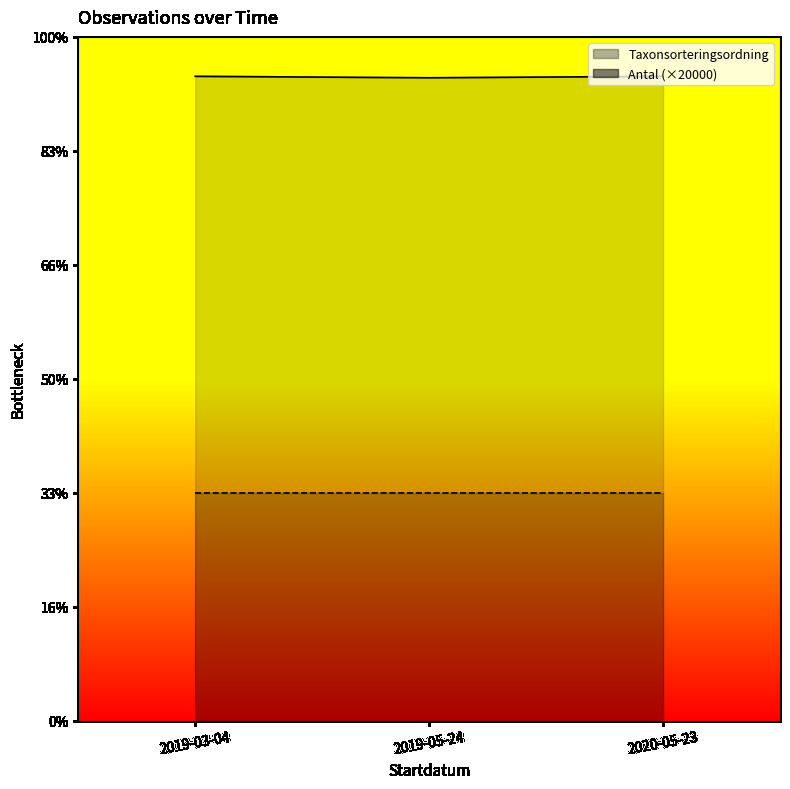

What is the smallest value displayed?

56411